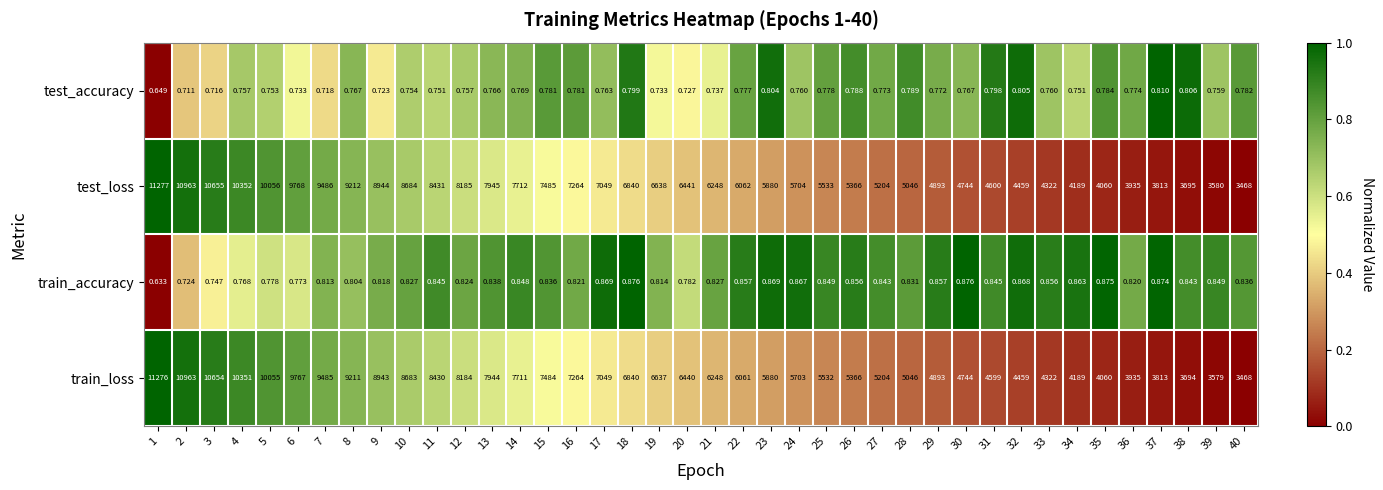

At which category is the sum across all series the highest?

1